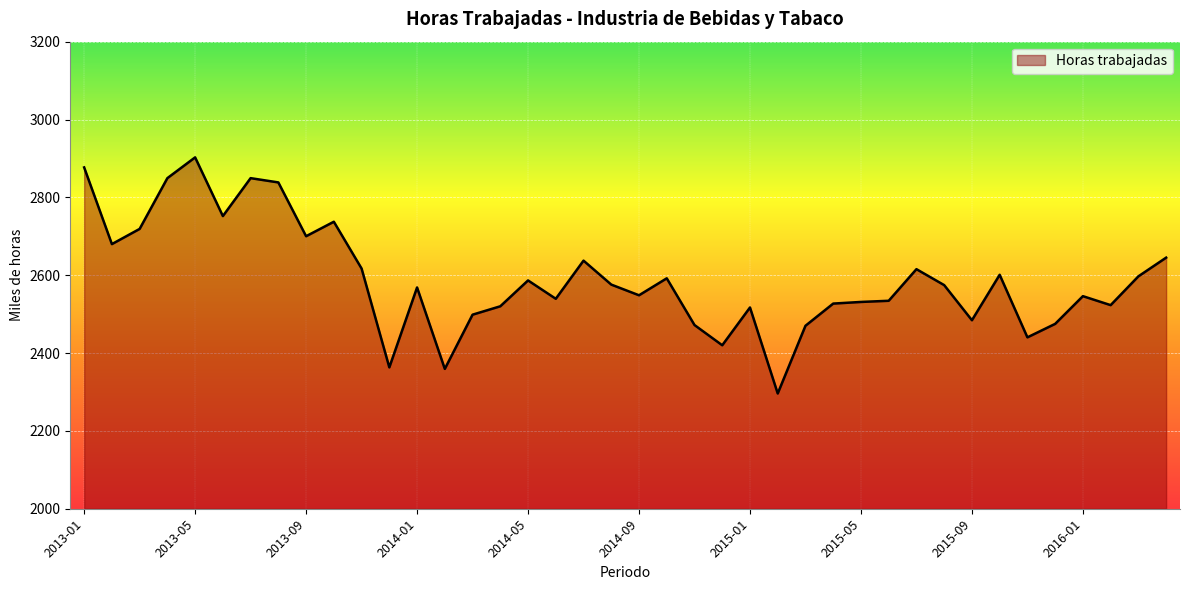

What is the difference between the maximum and minimum values?

606.6